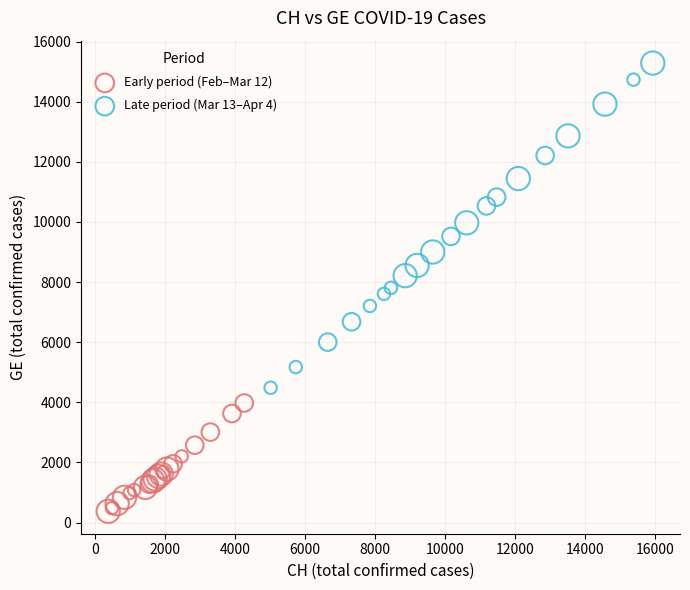

Which series reaches the maximum Y coordinate?

Late period (Mar 13–Apr 4)